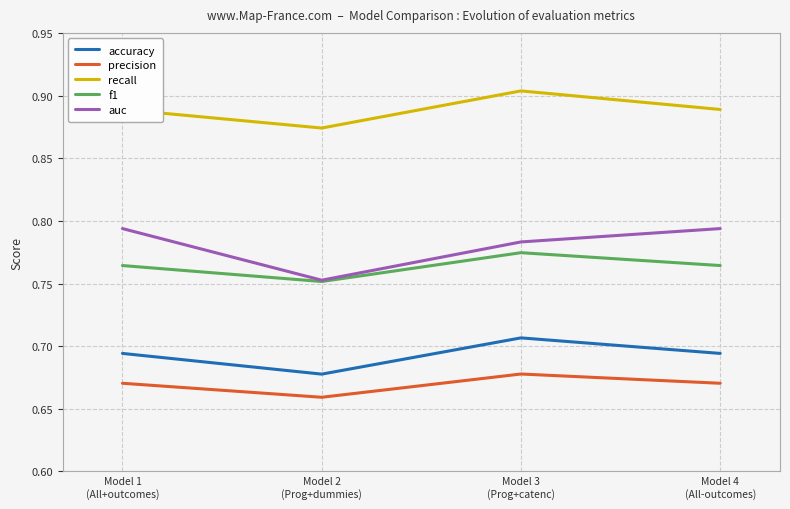

Which series has the largest total across all categories?

recall